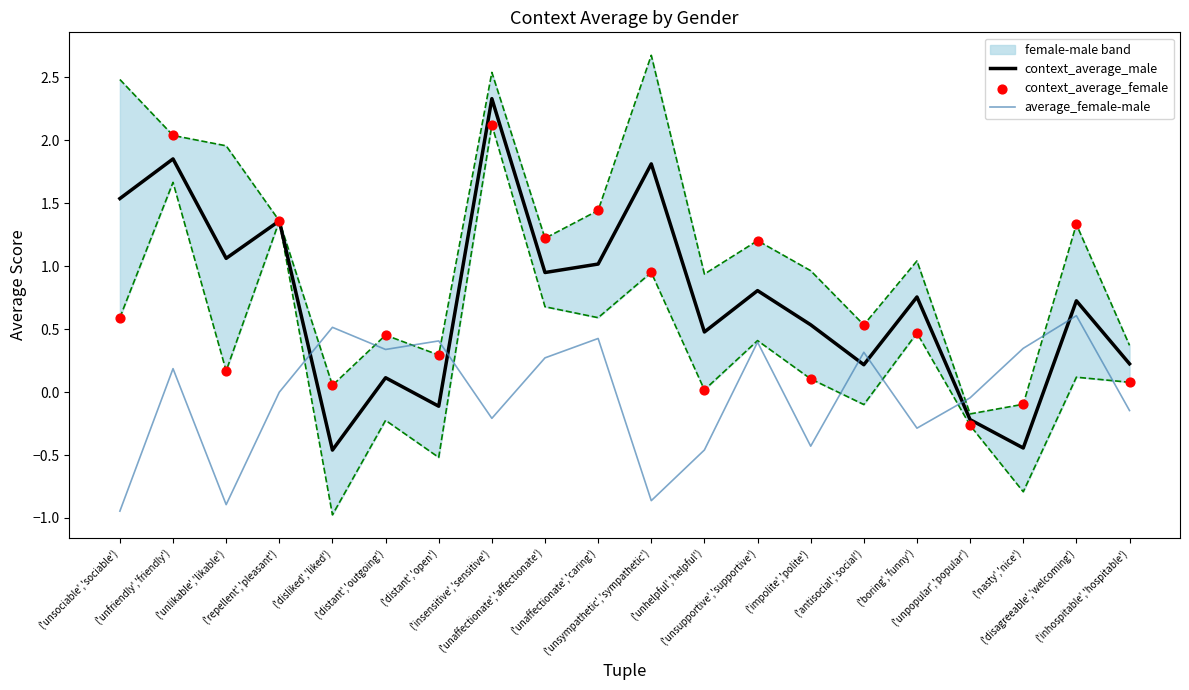

At which category is the sum across all series the highest?

('insensitive','sensitive')